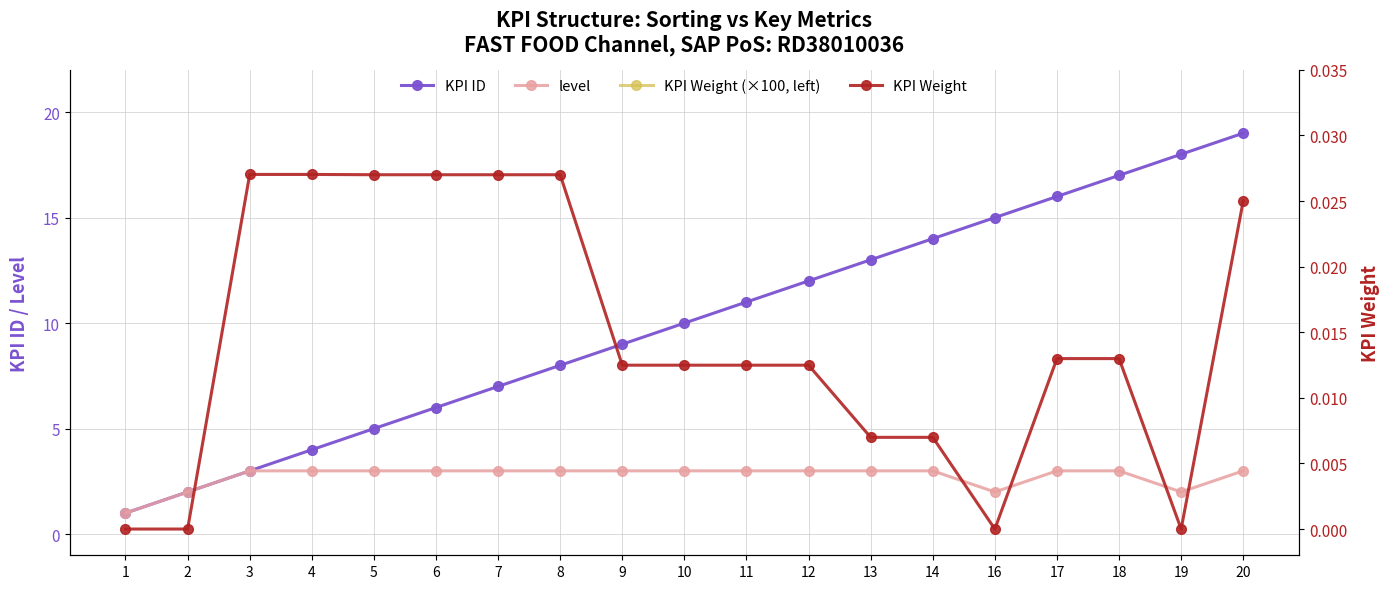

How many lines are shown in the chart?

4